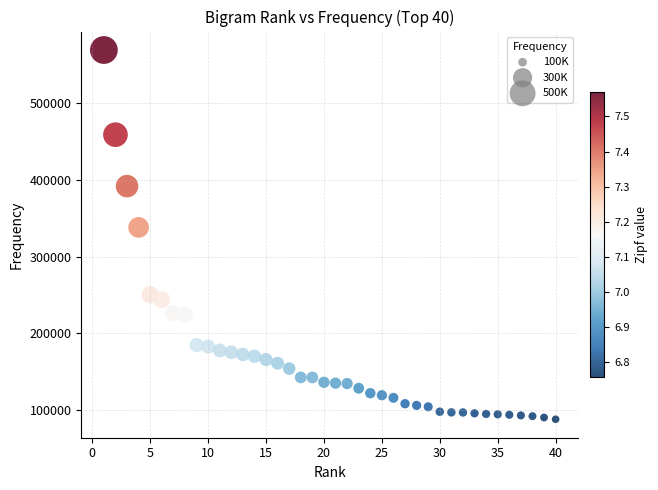

What Y value in the scatter plot is closest to 328743?

338196